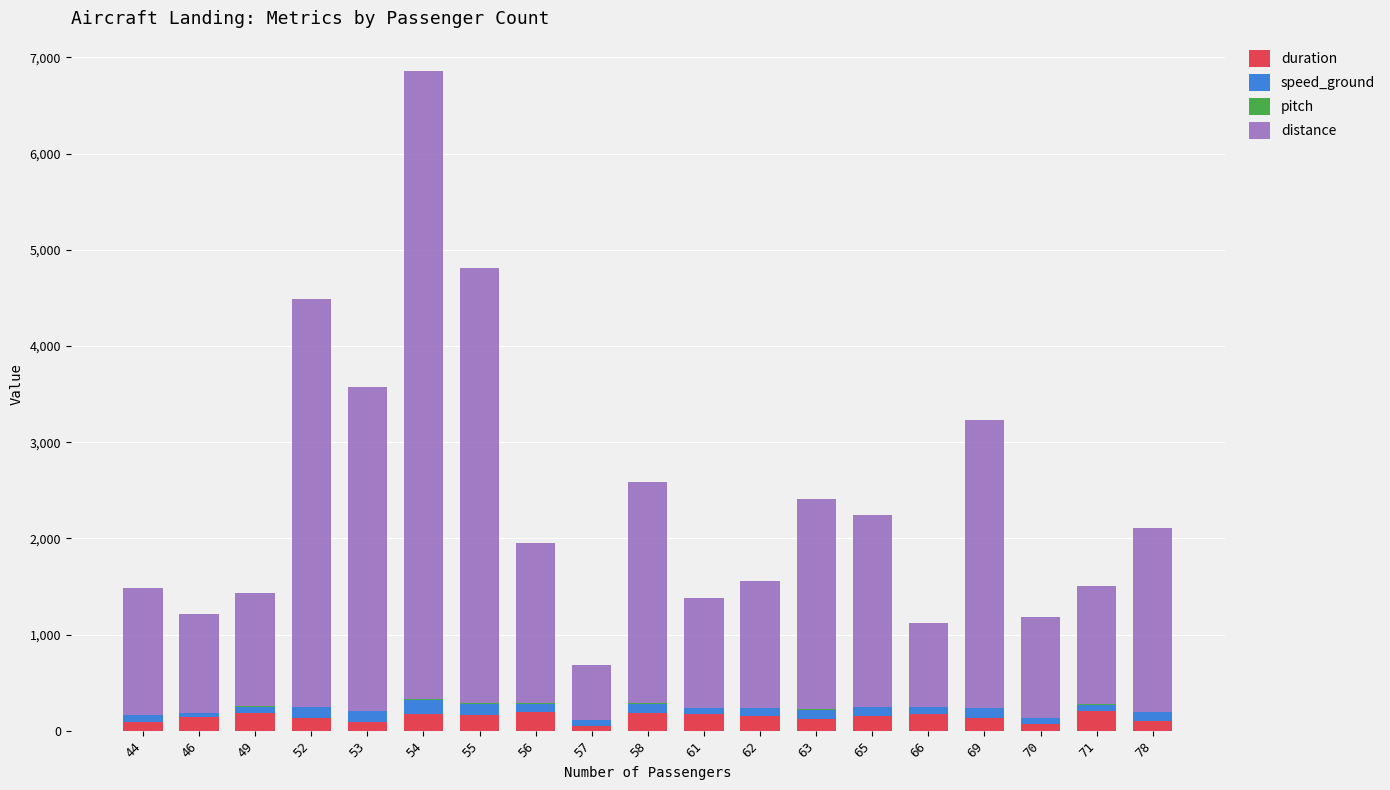

At which category is the sum across all series the highest?

54